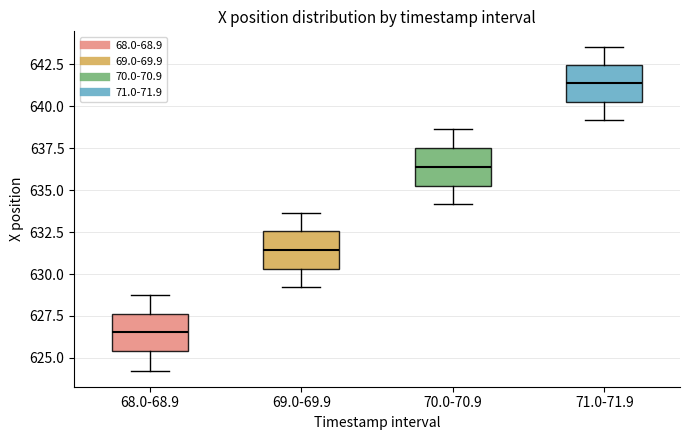

Reading left to right, transcribe this box plot: for each box, give where its median line is, the range the box spans, and where its two whiskers end, as read against the y-axis. The values are not printed on the chart, so give them approximately, as read against the axis.

68.0-68.9: median 626.5, box 625.5 to 627.5, whiskers 624.0 to 628.5
69.0-69.9: median 631.5, box 630.5 to 632.5, whiskers 629.0 to 633.5
70.0-70.9: median 636.5, box 635.5 to 637.5, whiskers 634.0 to 638.5
71.0-71.9: median 641.5, box 640.5 to 642.5, whiskers 639.0 to 643.5